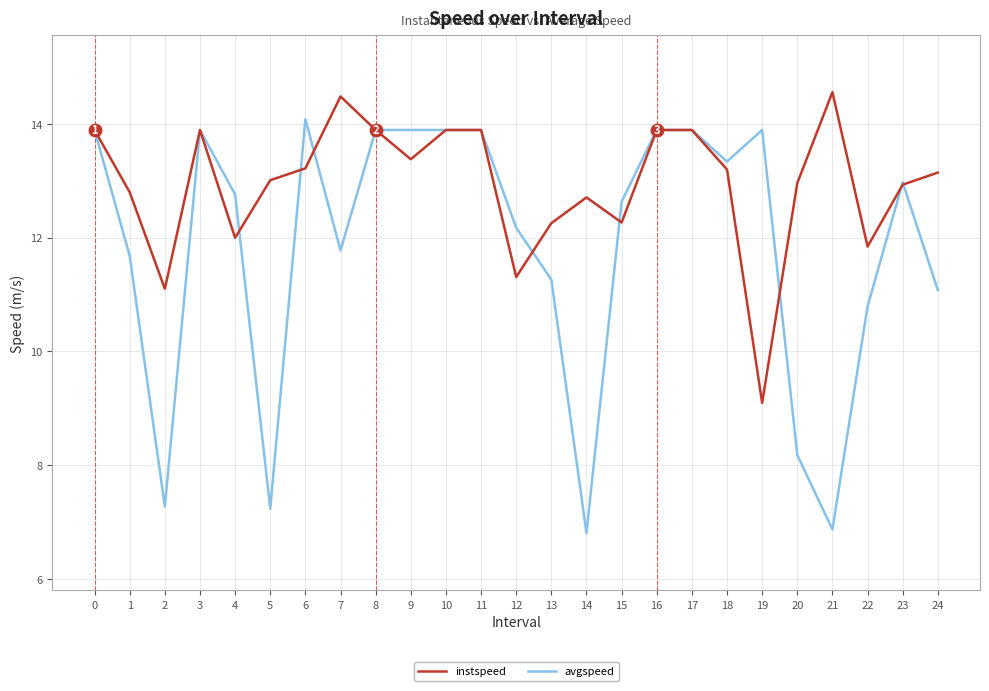

Rank the series by their maximum value, from highest to lowest.

instspeed, avgspeed